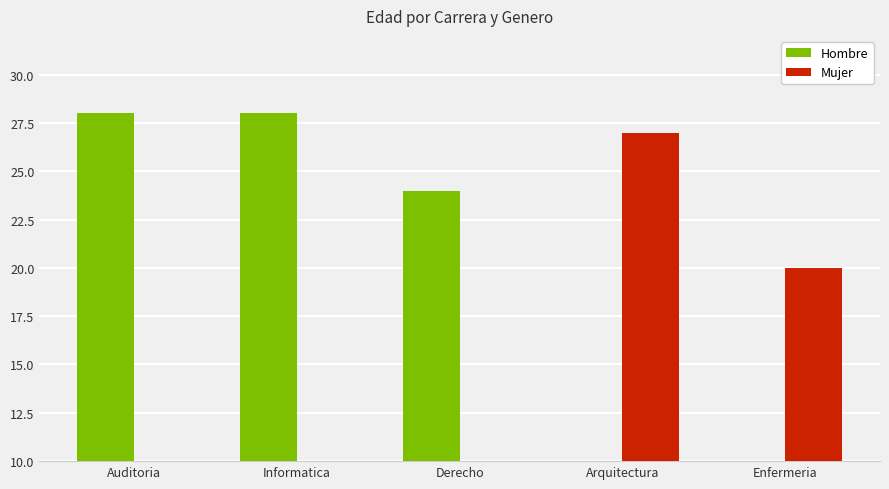

At which label does Hombre first exceed 24?

Auditoria